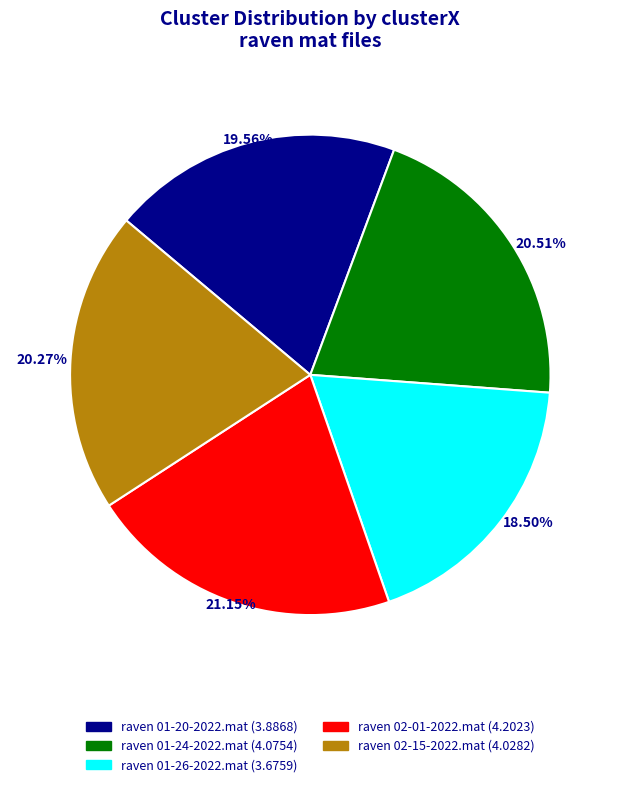

Which has a higher value, raven 02-01-2022.mat or raven 01-26-2022.mat?

raven 02-01-2022.mat